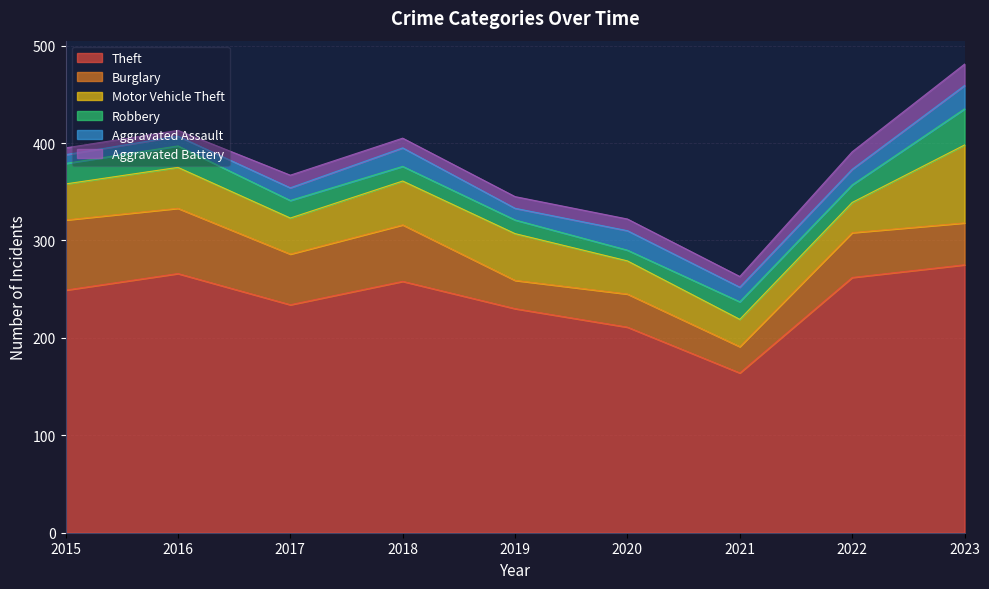

Where is the first local minimum for Theft?

2017